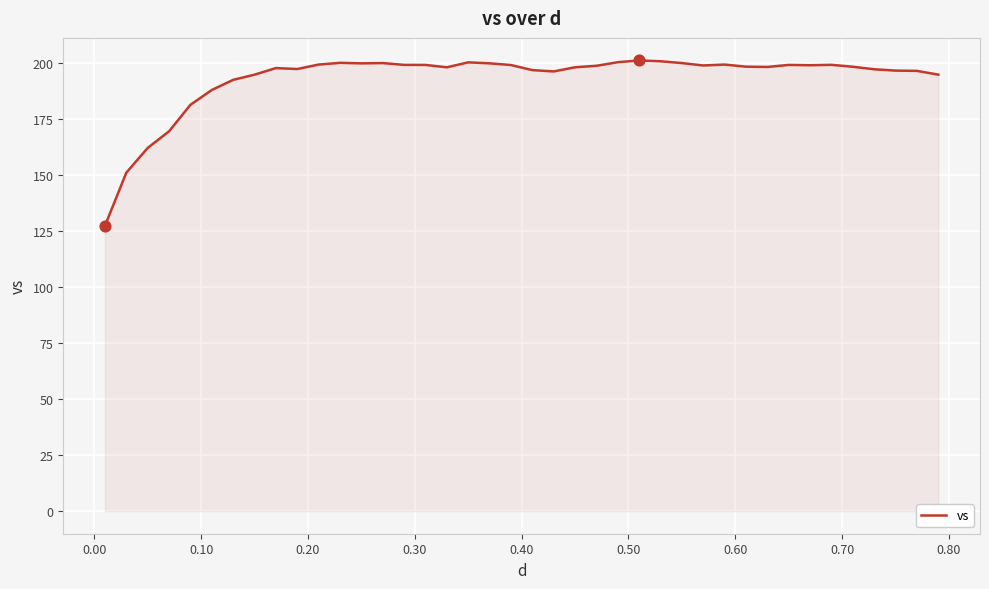

What is the smallest value displayed?

127.5